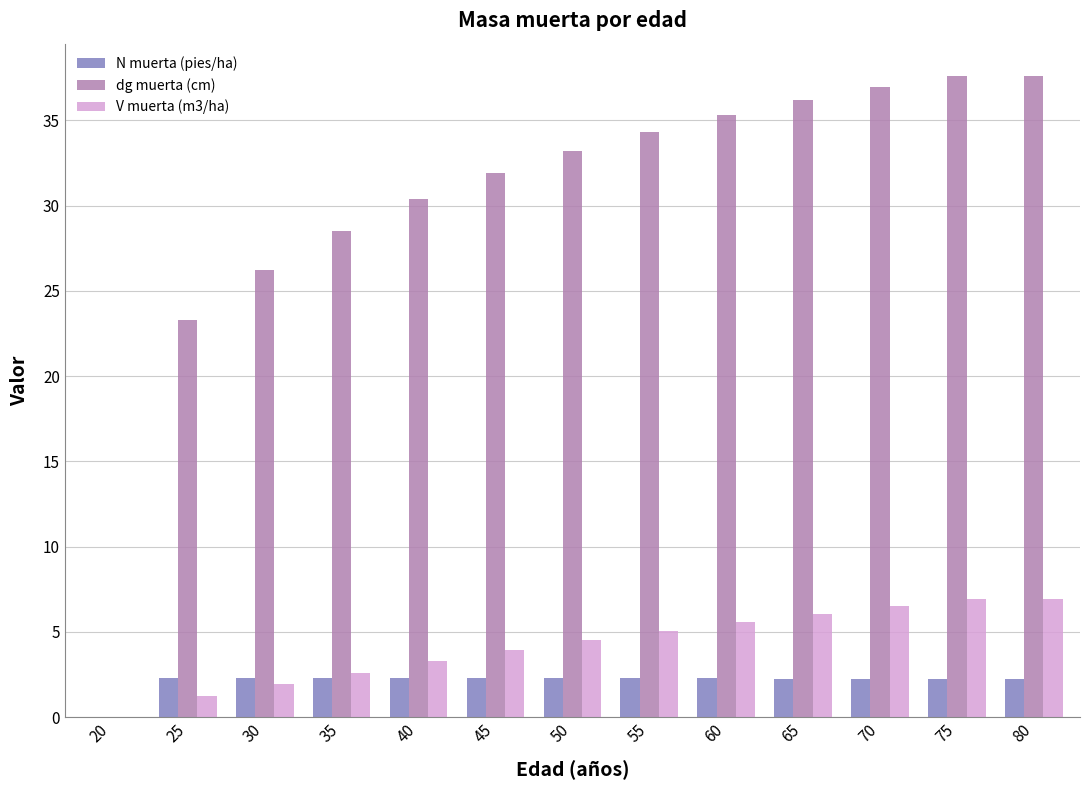

What is the total value across all series at 80?

46.8